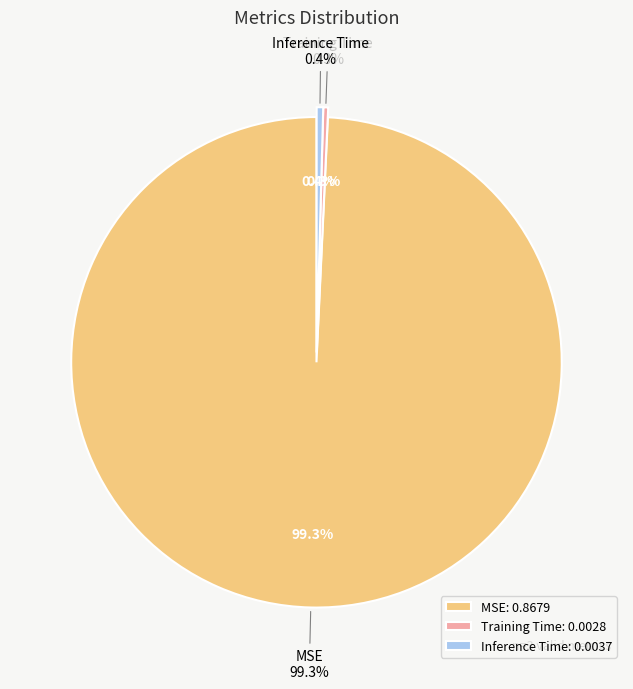

What percentage is NOT represented by MSE?

0.7%